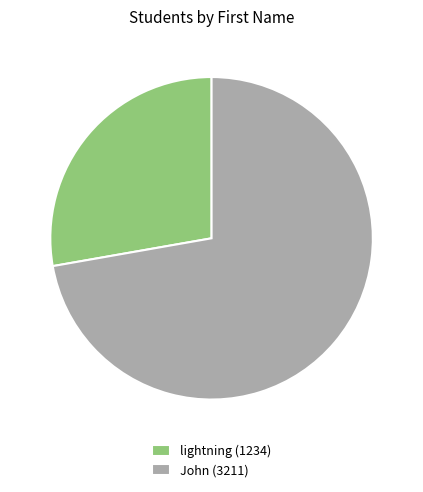

What is the largest slice in the pie chart?

John